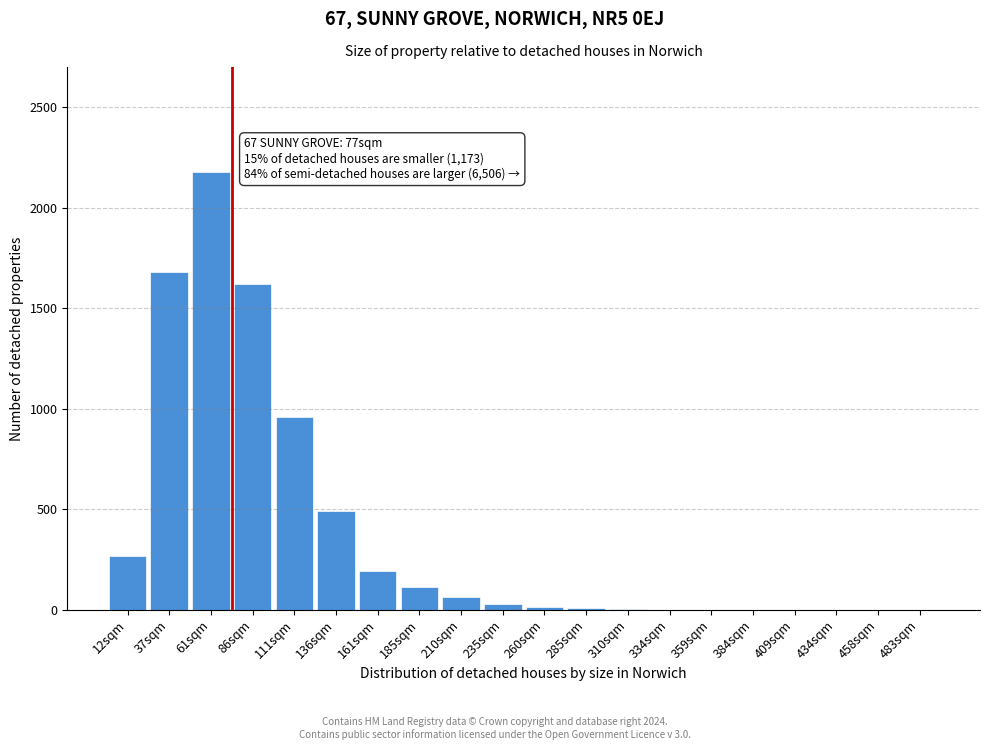

Which category has the highest value across all series?

61sqm